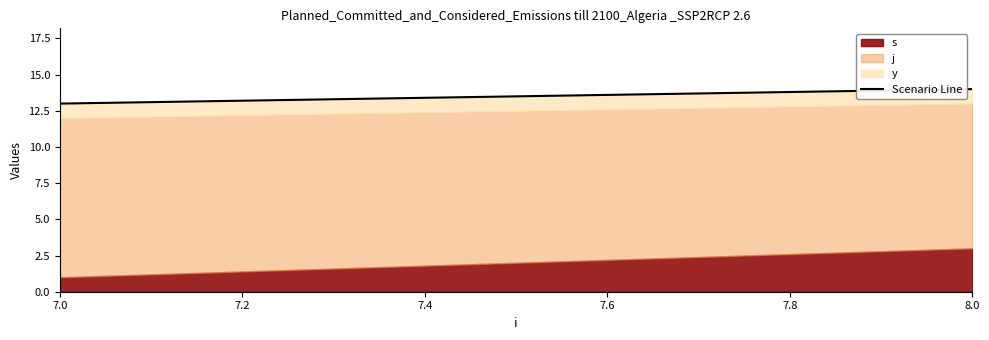

How many categories are shown in the chart?

2